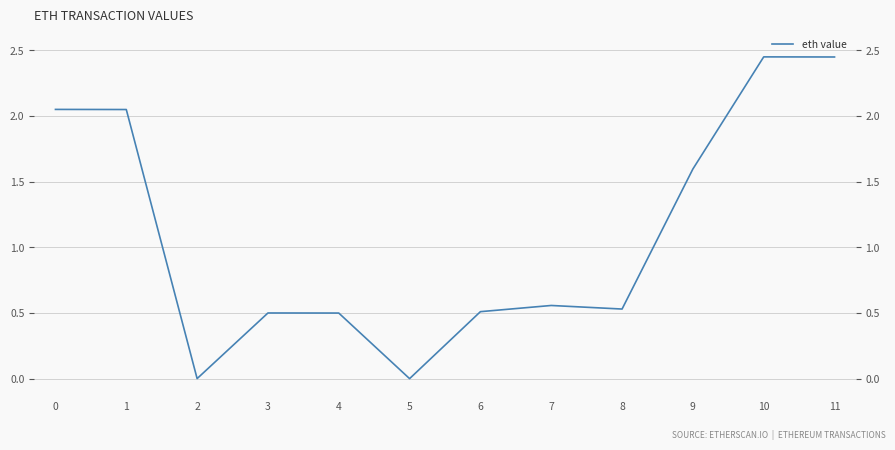

Rank the categories by value from highest to lowest.

10, 11, 0, 1, 9, 7, 8, 6, 3, 4, 2, 5